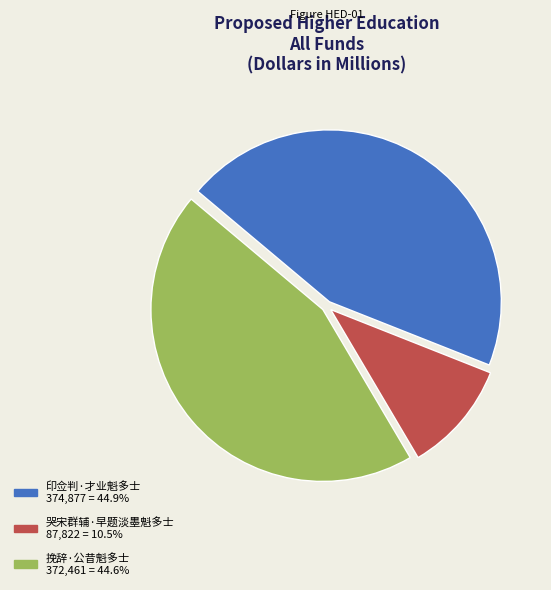

Is the sum of 印佥判·才业魁多士 and 挽辞·公昔魁多士 greater than half?

Yes